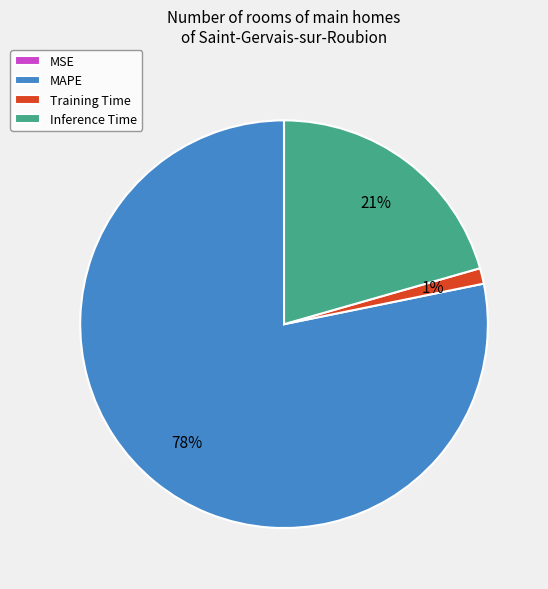

Is it true that MAPE is 64% of the pie?

False